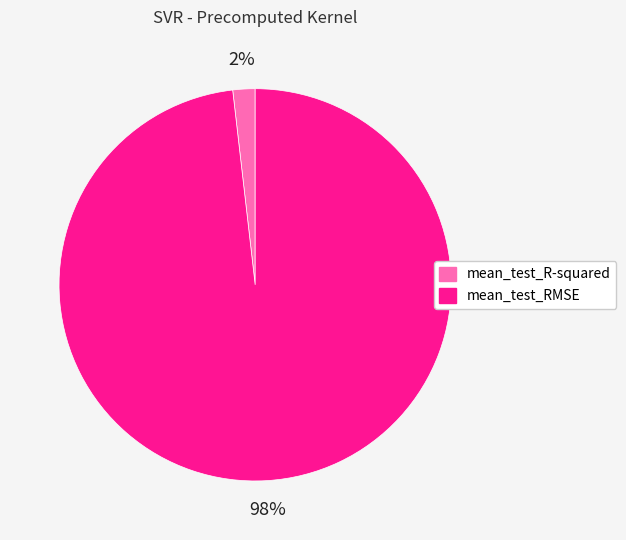

Which slice is the largest?

mean_test_RMSE